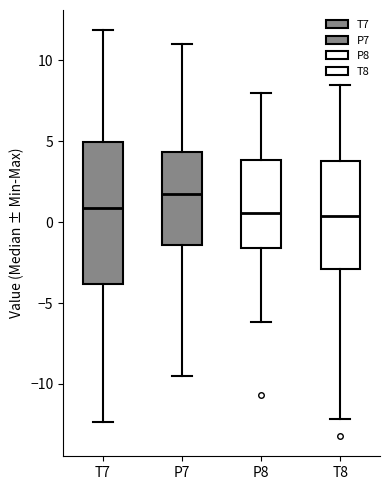

Reading left to right, transcribe this box plot: for each box, give where its median line is, the range the box spans, and where its two whiskers end, as read against the y-axis. The values are not printed on the chart, so give them approximately, as read against the axis.

T7: median 1.0, box -4.0 to 5.0, whiskers -12.5 to 12.0
P7: median 2.0, box -1.5 to 4.5, whiskers -9.5 to 11.0
P8: median 0.5, box -1.5 to 4.0, whiskers -6.0 to 8.0
T8: median 0.5, box -3.0 to 4.0, whiskers -12.0 to 8.5